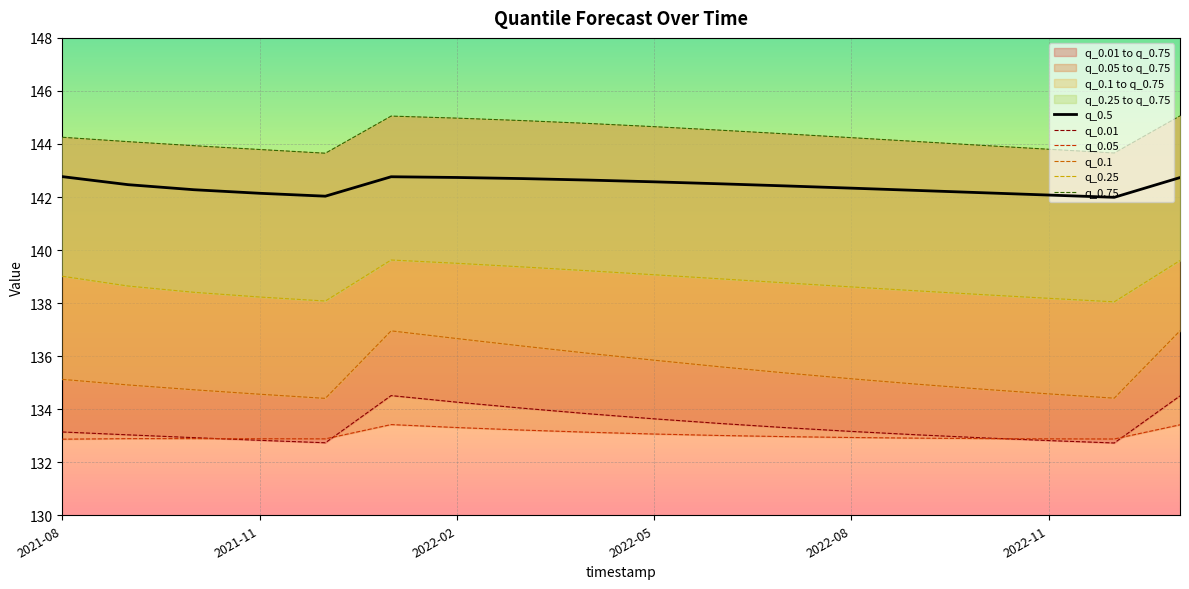

How many lines are shown in the chart?

6